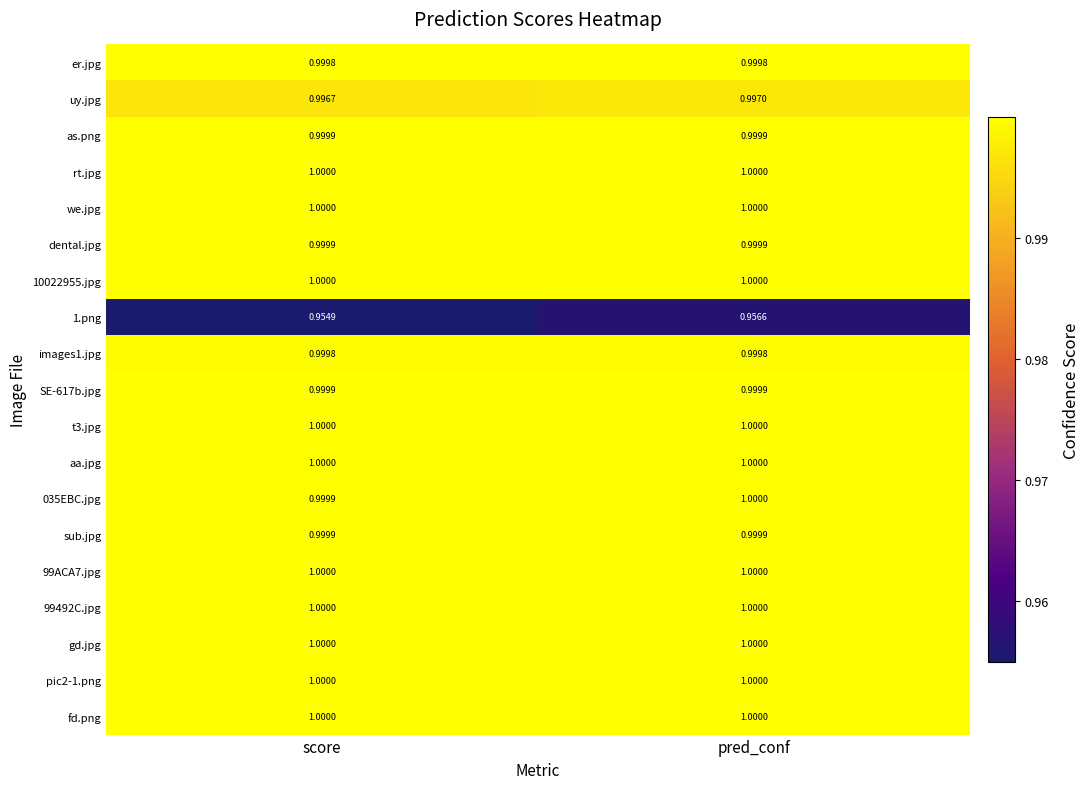

At which category is the sum across all series the highest?

pred_conf